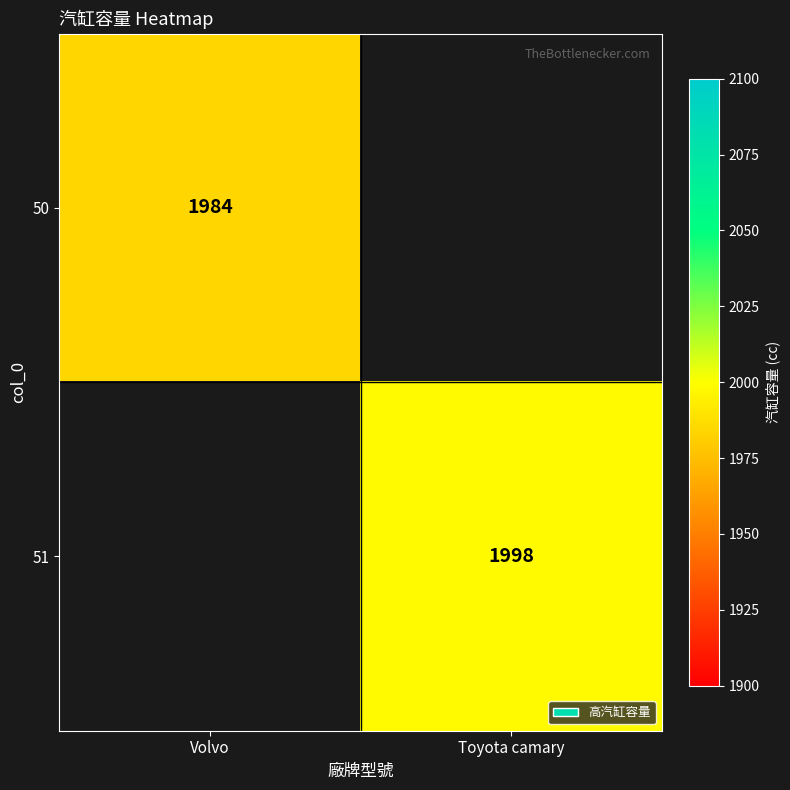

How many categories are shown in the chart?

2